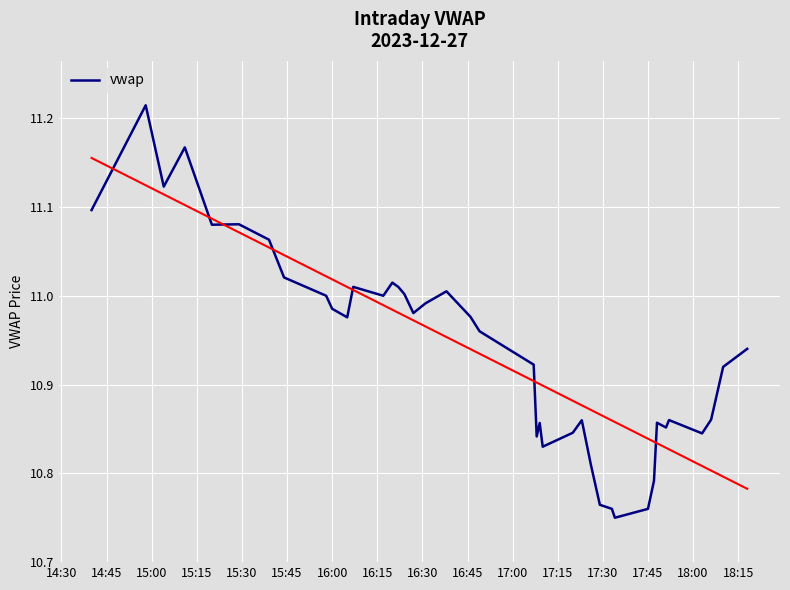

Is this an area chart (filled region under the line)?

No